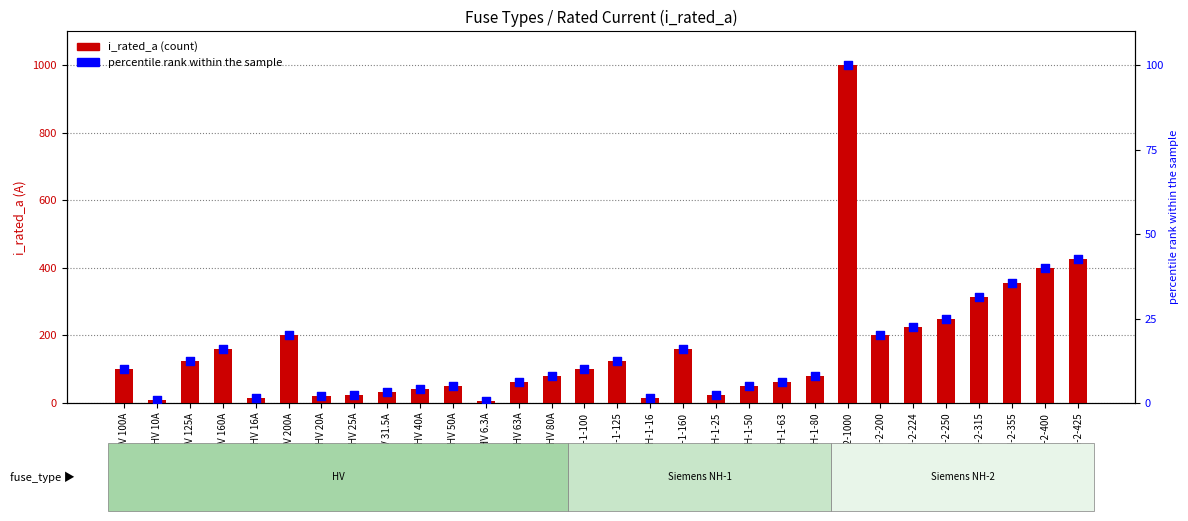

Which series has the largest Y range (max minus min)?

i_rated_a